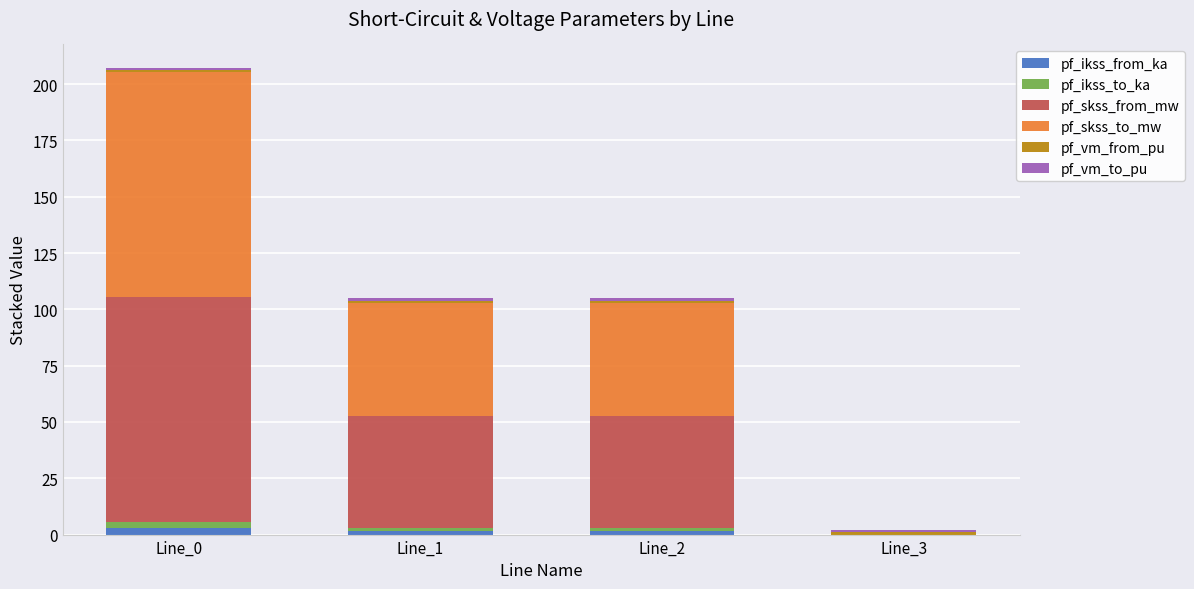

At which category is the sum across all series the highest?

Line_0